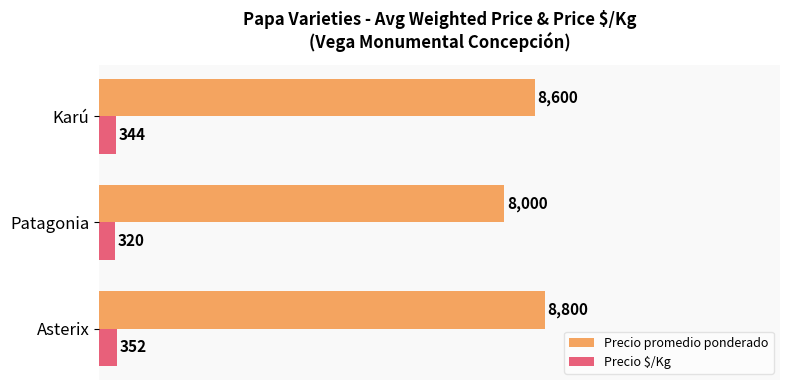

What are all the series names shown in the legend?

Precio promedio ponderado, Precio $/Kg